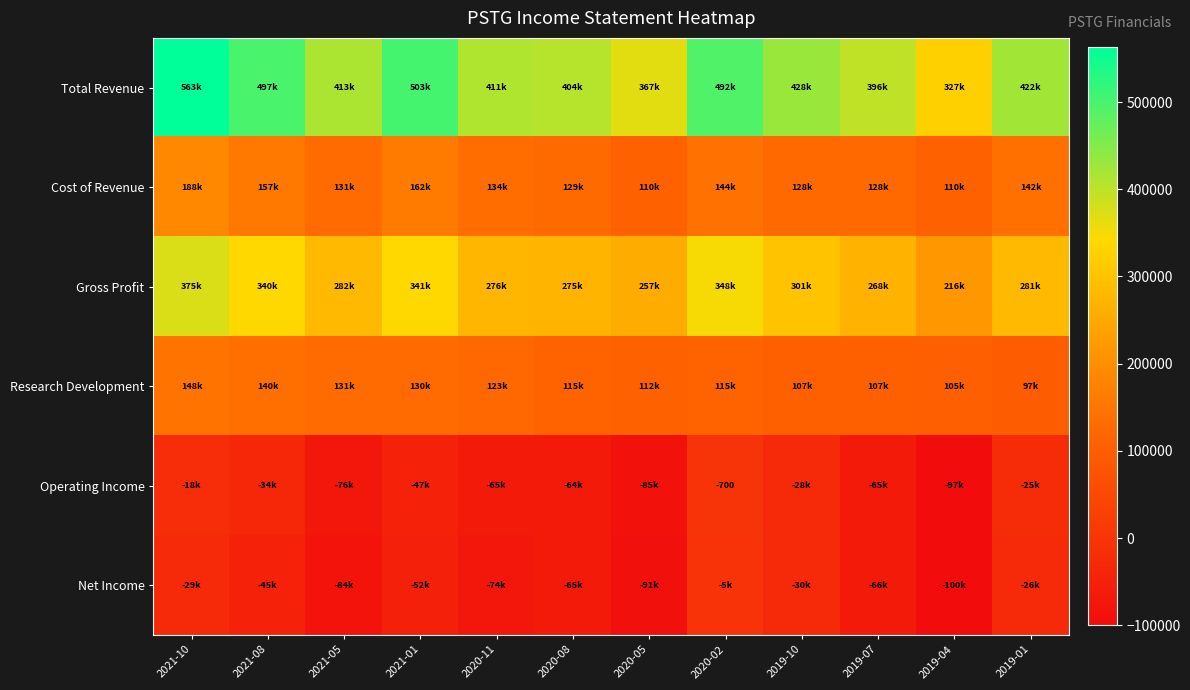

At 2021-08, list the series in order from smallest to largest.

Net Income, Operating Income, Research Development, Cost of Revenue, Gross Profit, Total Revenue